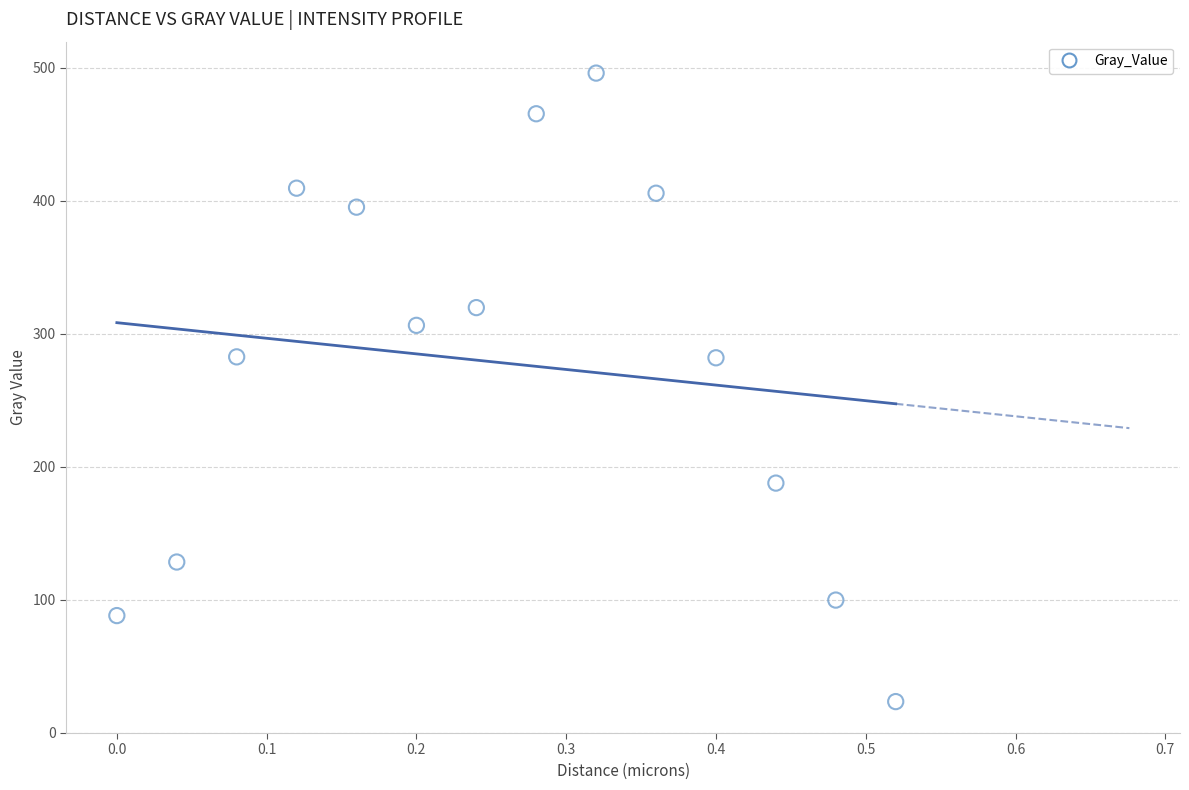

What is the range of Y values (max minus min)?

472.5